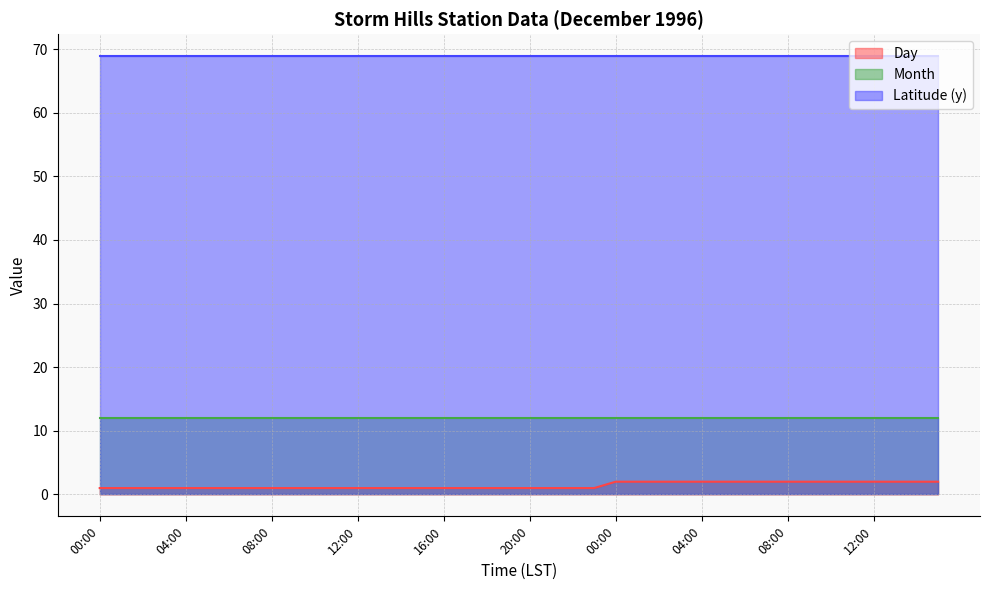

True or false: Month has a value of 12.0 at 13:00.

True